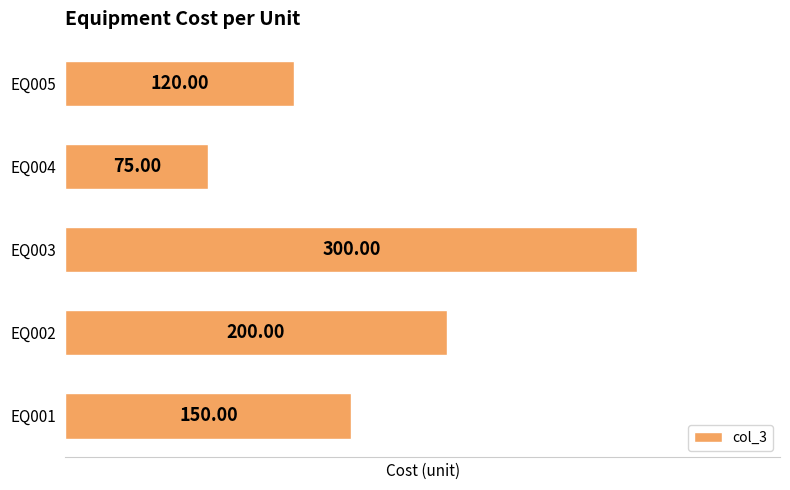

List the labels in order of value, largest first.

EQ003, EQ002, EQ001, EQ005, EQ004